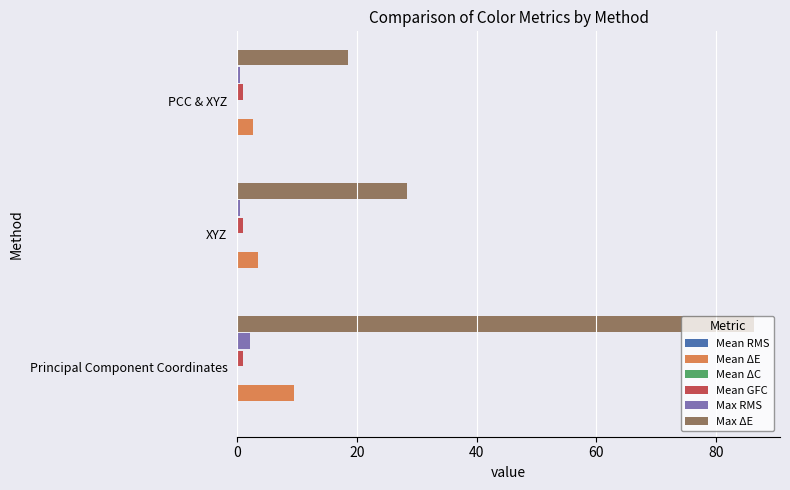

Between XYZ and PCC & XYZ, which series saw the biggest shift?

Max ΔE